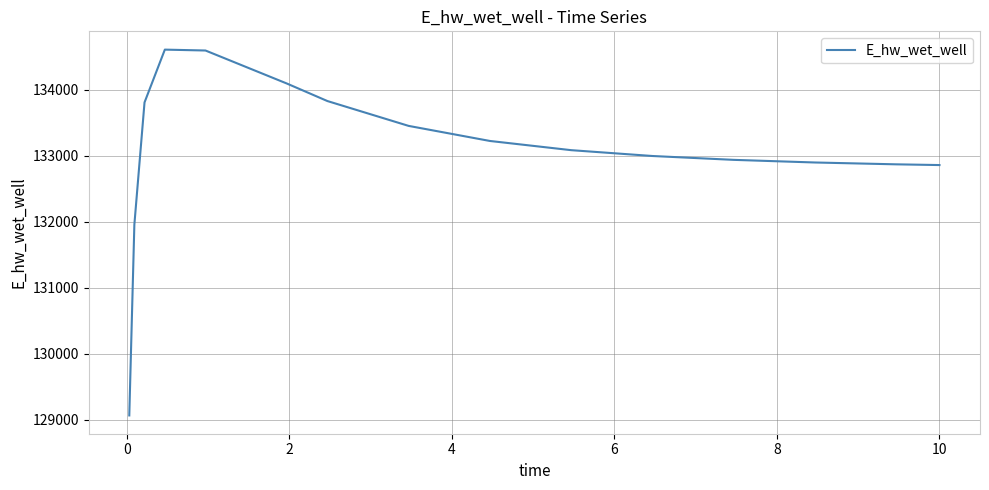

Does the chart have visible grid lines?

Yes